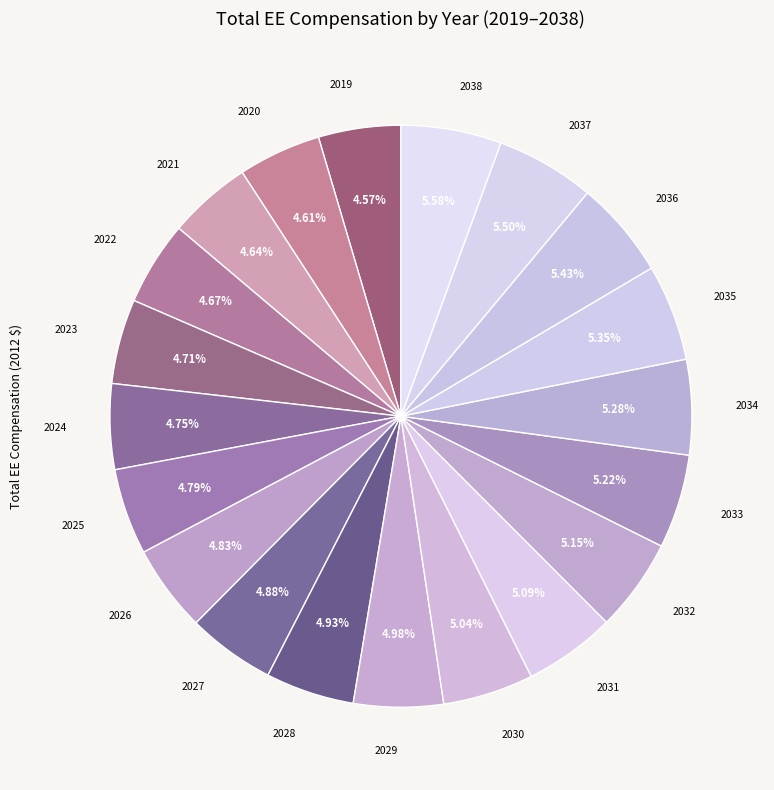

How many segments does this pie chart have?

20